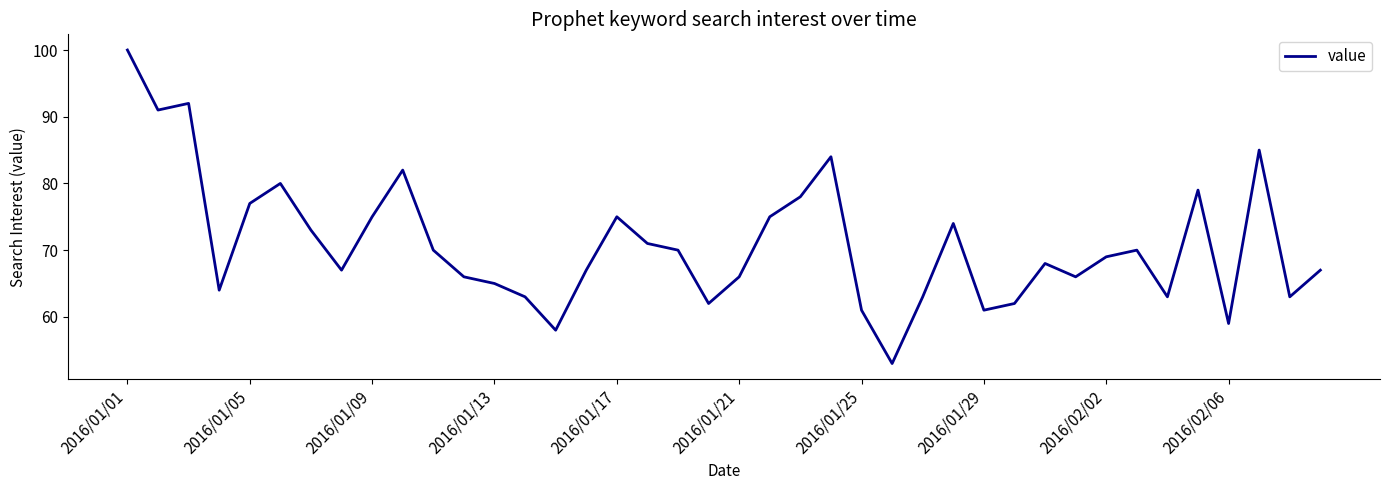

What is the maximum value shown in the chart?

100